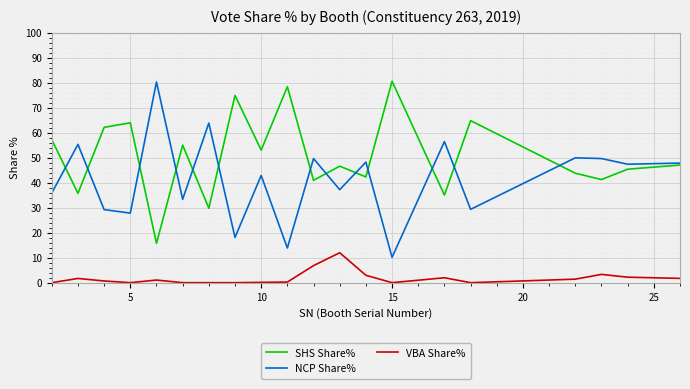

True or false: VBA Share% and SHS Share% cross at least once.

False